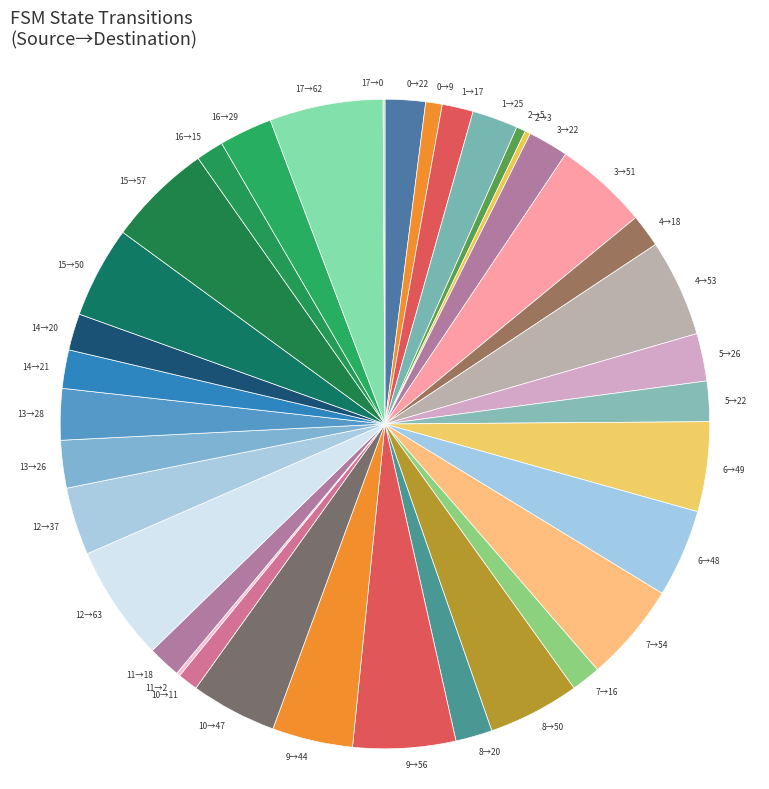

Is it true that 0→9 is 1% of the pie?

True